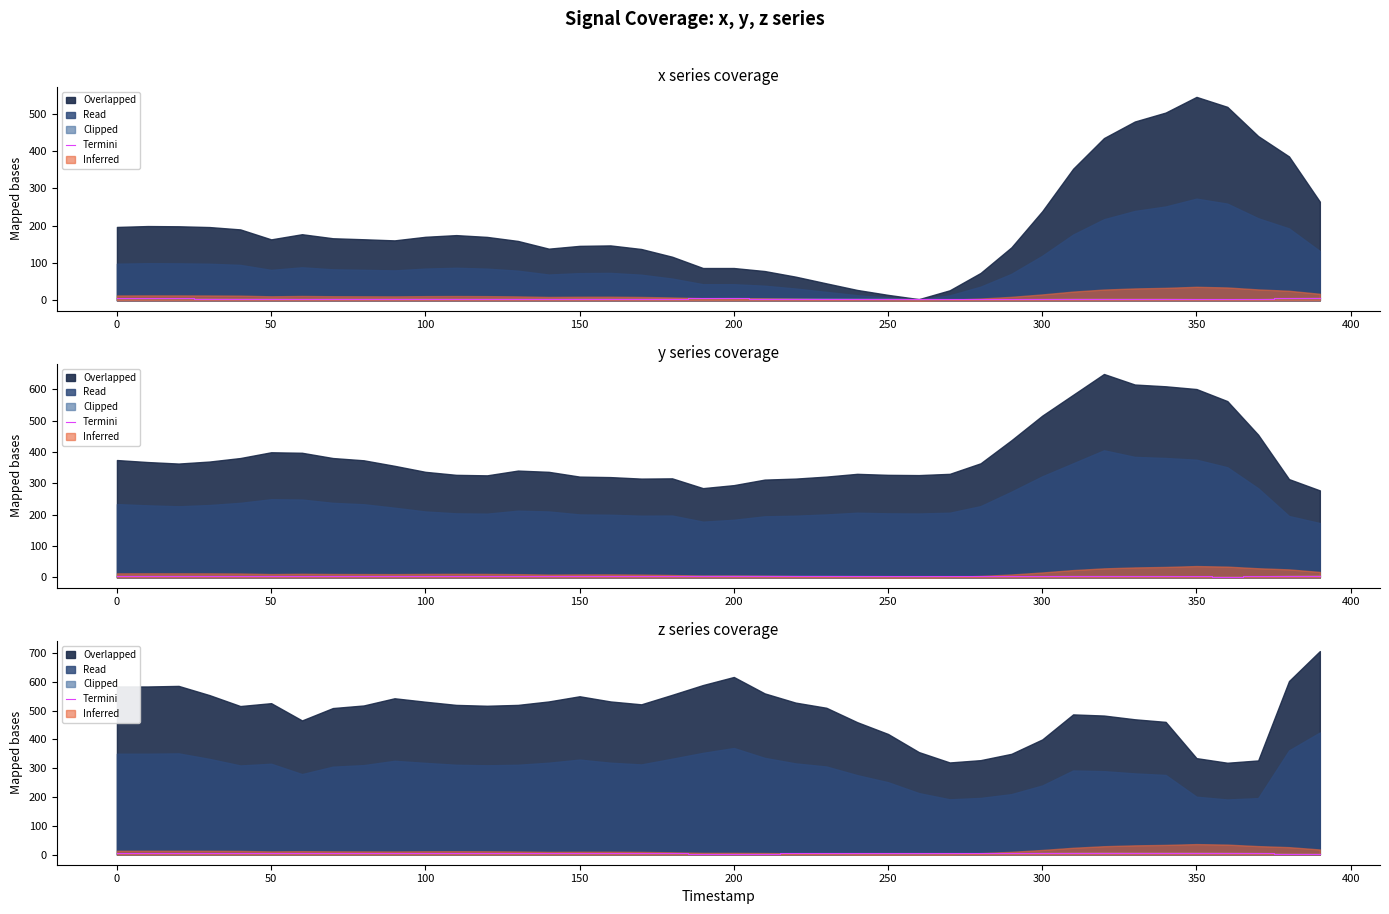

Is it true that the value at 150 is 4.3?

True